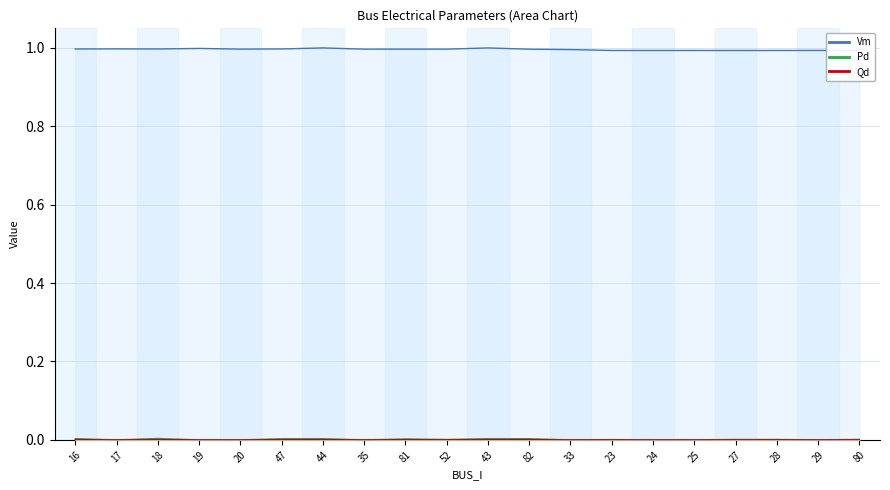

How many categories are shown in the chart?

20